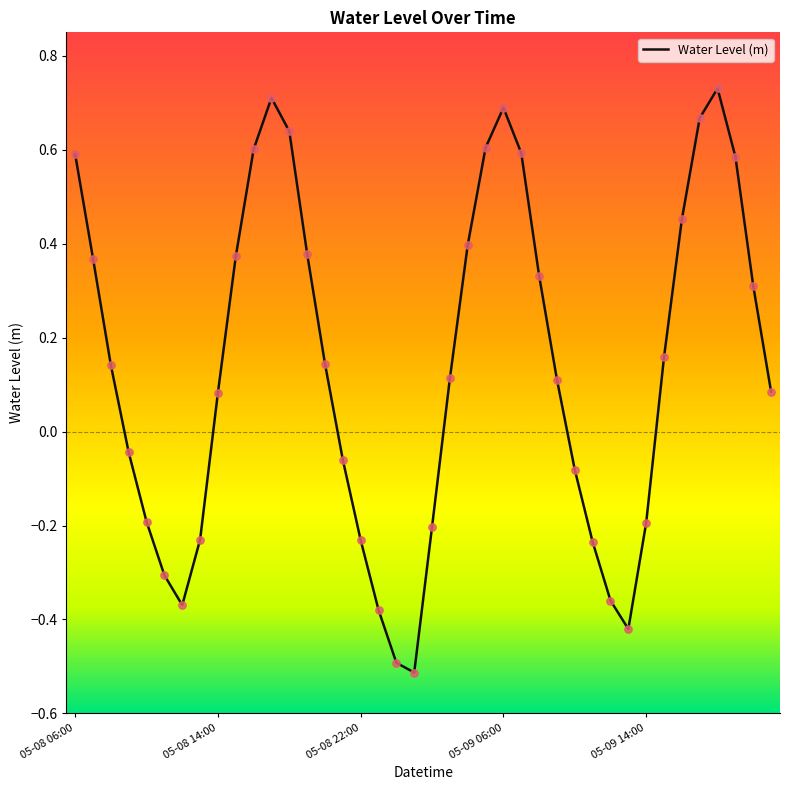

What is the minimum value shown in the chart?

-0.5